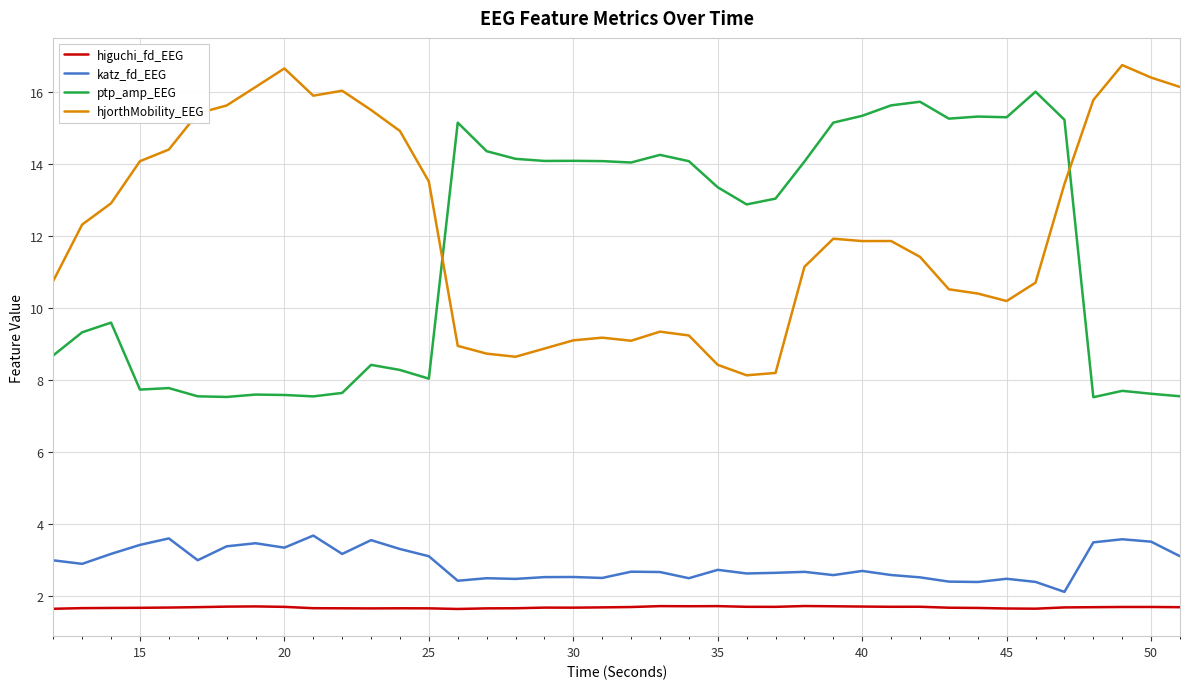

What is the greatest value displayed?

16.7